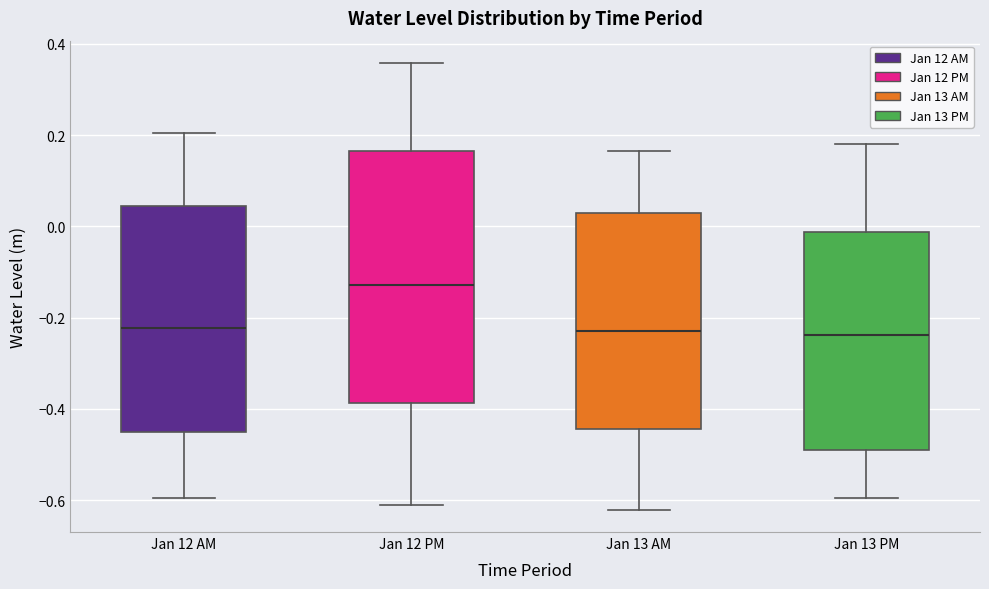

Comparing the boxes themselves (not the whiskers), which one is the tallest?

Jan 12 PM